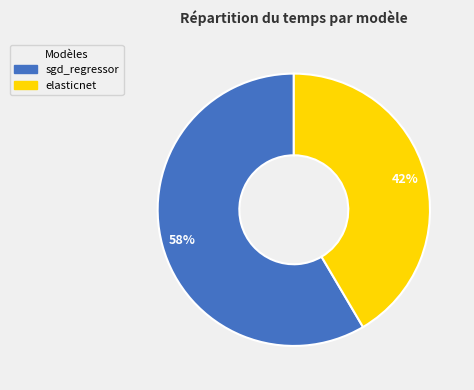

Which has a higher value, elasticnet or sgd_regressor?

sgd_regressor